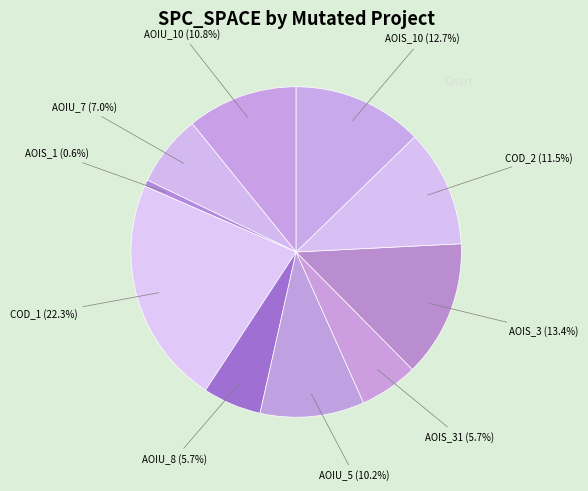

Does any single category account for the majority?

No